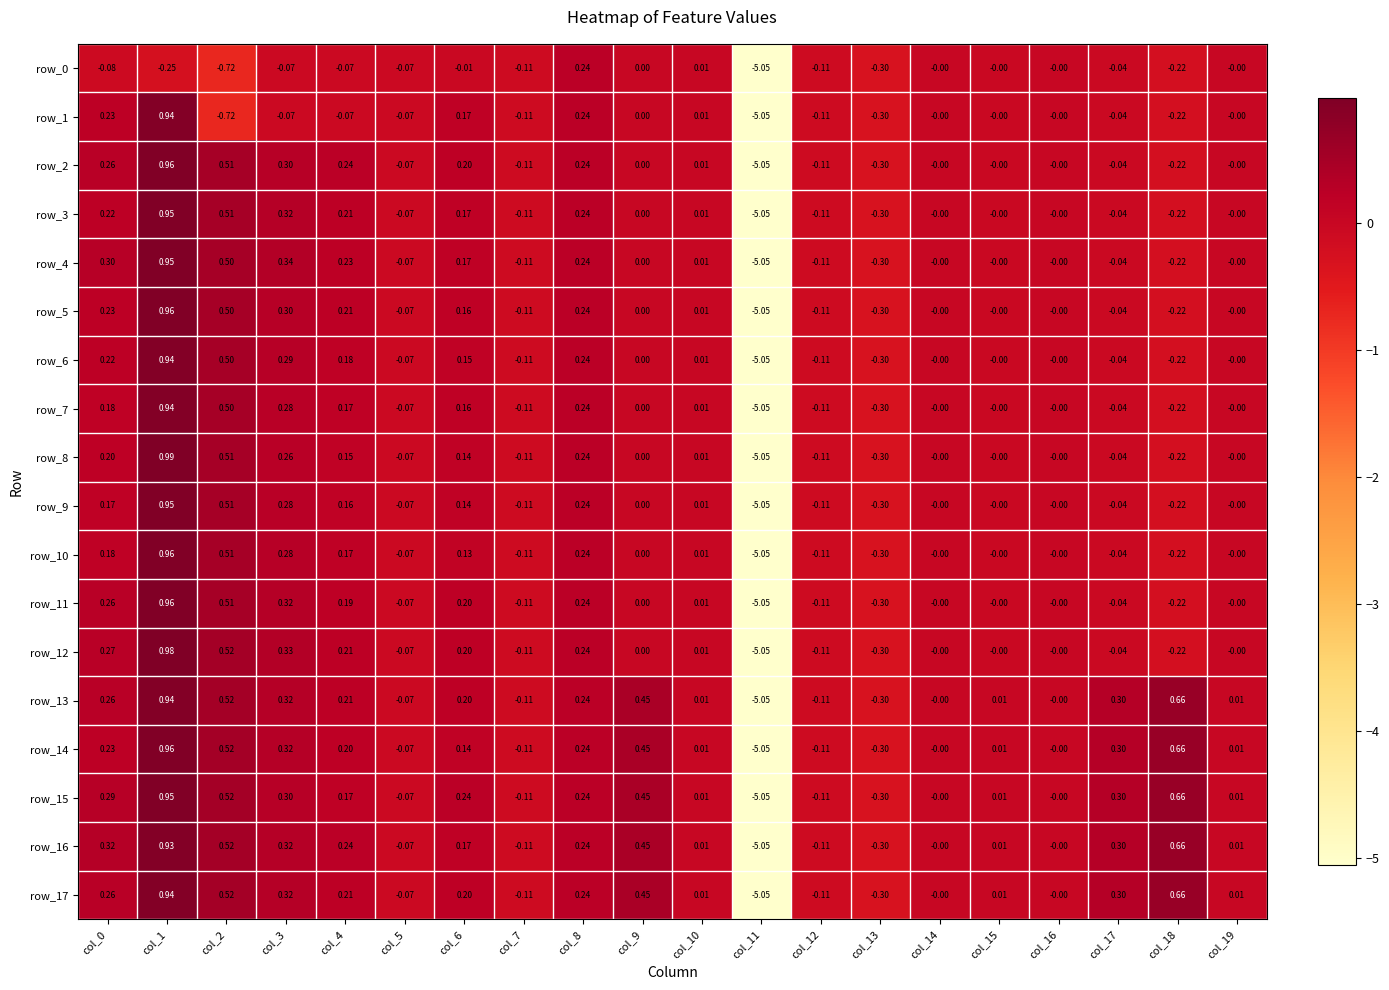

Which category has the highest value in the row_16 series?

col_1